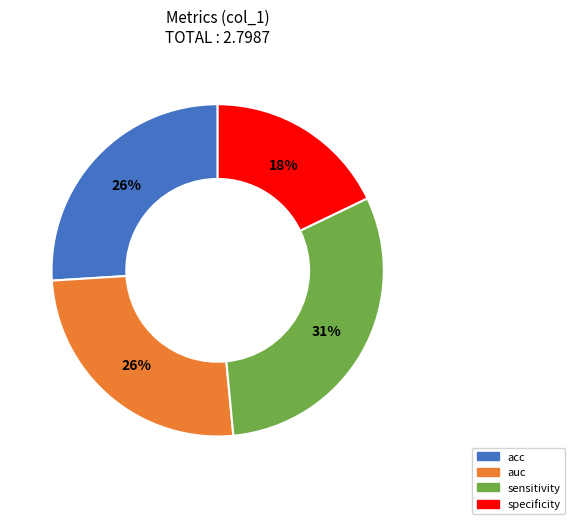

Is it true that auc is 37% of the pie?

False